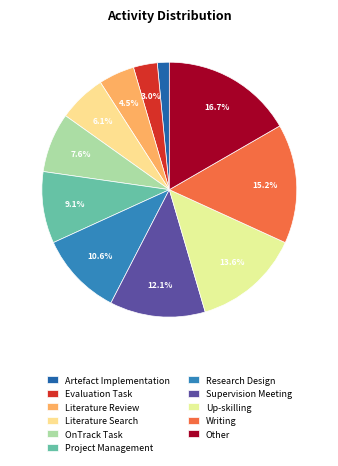

Combined, do Writing and Research Design account for over 50%?

No